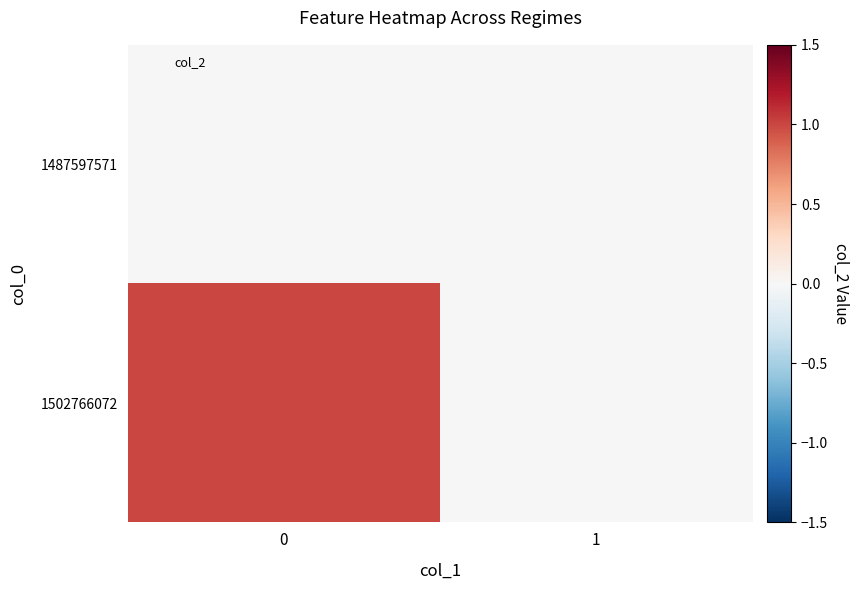

Between 1 and 0, which is larger?

1